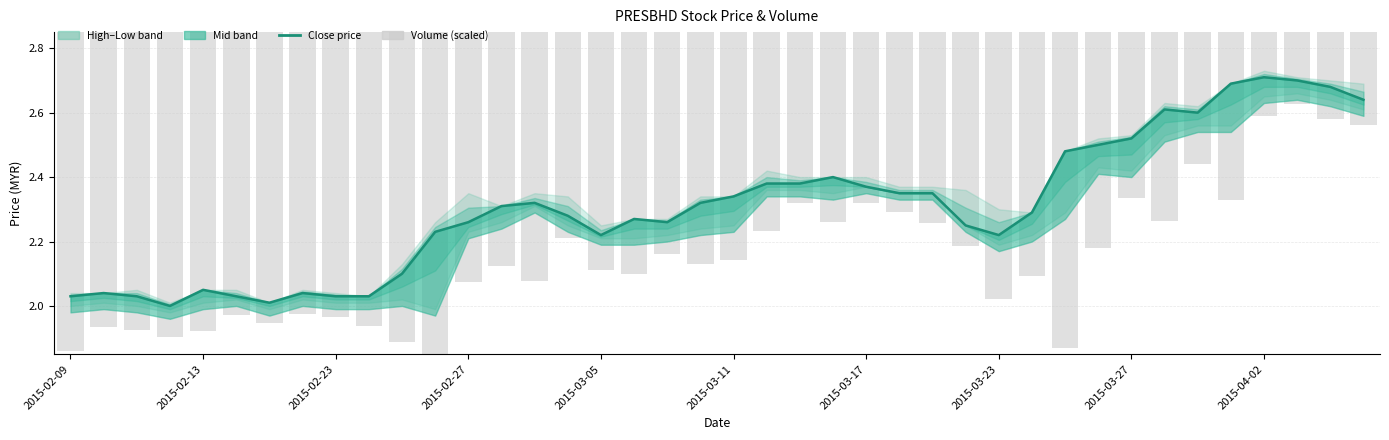

How many values exceed 2?

39